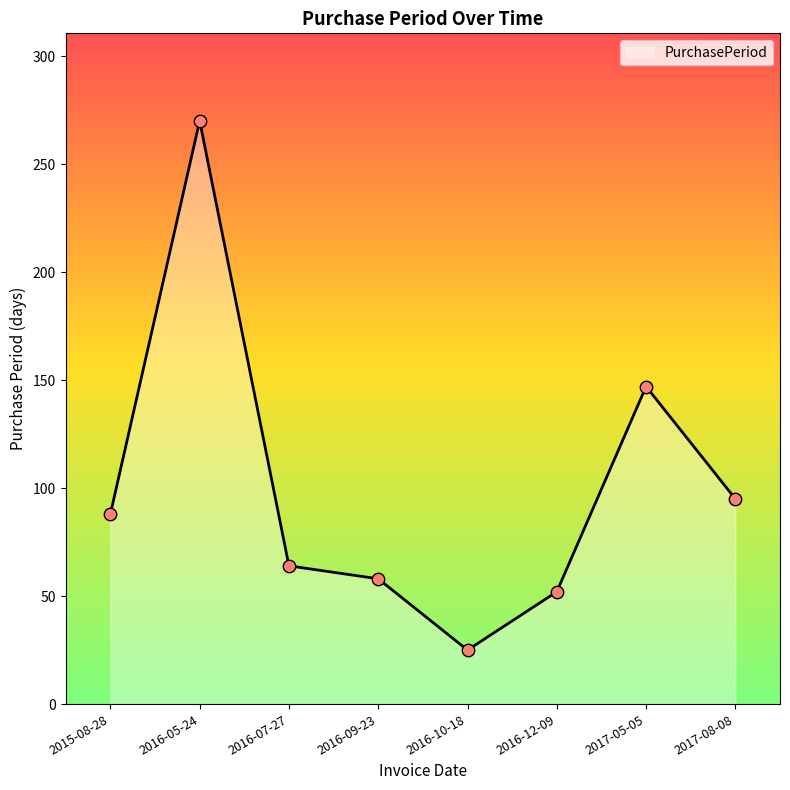

Between 2016-07-27 and 2016-12-09, which is larger?

2016-07-27